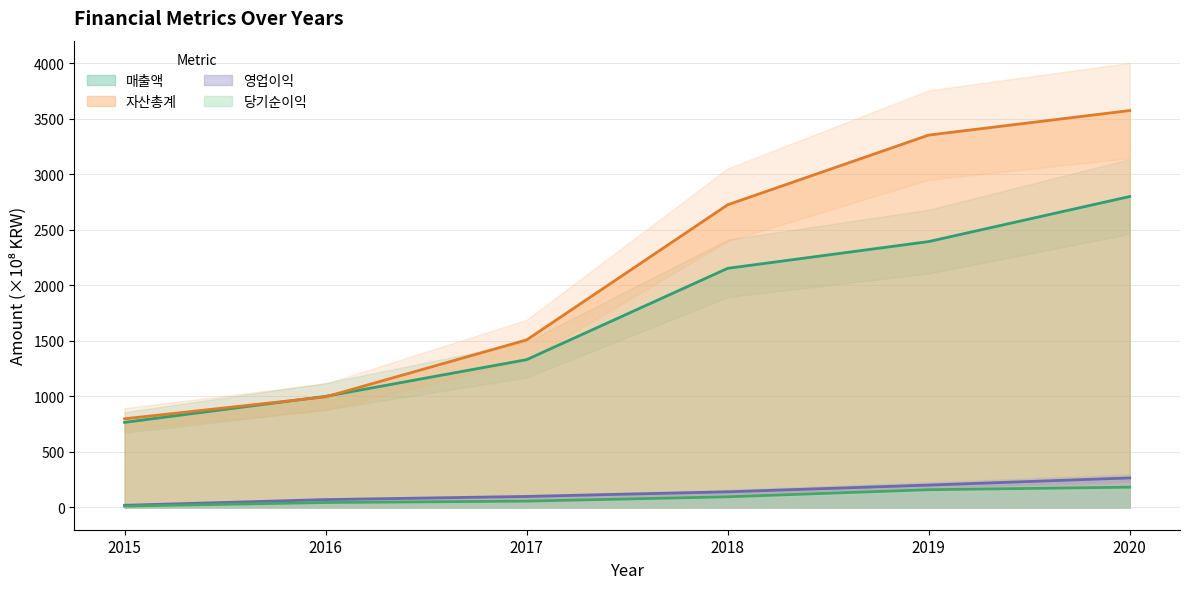

Reading left to right, extract all data points from this chart.

매출액: 766.7	1000.9	1331.4	2153.9	2394.9	2800.7
자산총계: 798.9	996.2	1509.1	2726.1	3354.0	3575.0
영업이익: 19.8	71.1	99.5	141.3	201.9	266.5
당기순이익: 12.5	44.8	57.5	96.2	160.3	183.1